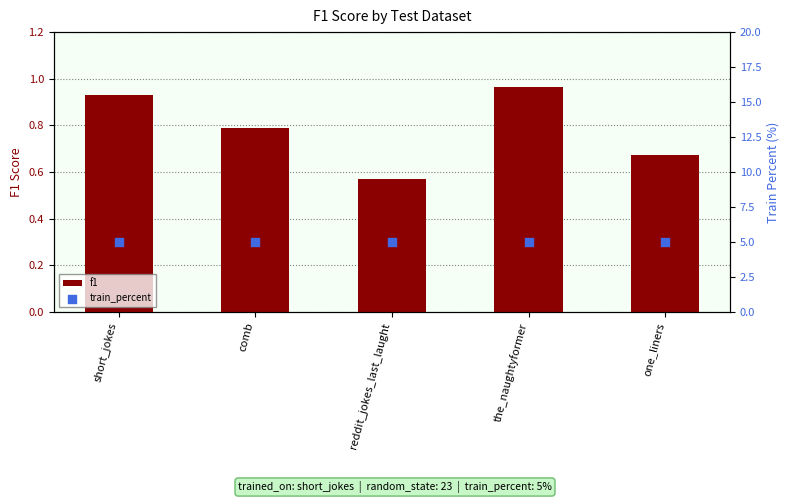

Which series has the widest spread of Y values?

f1